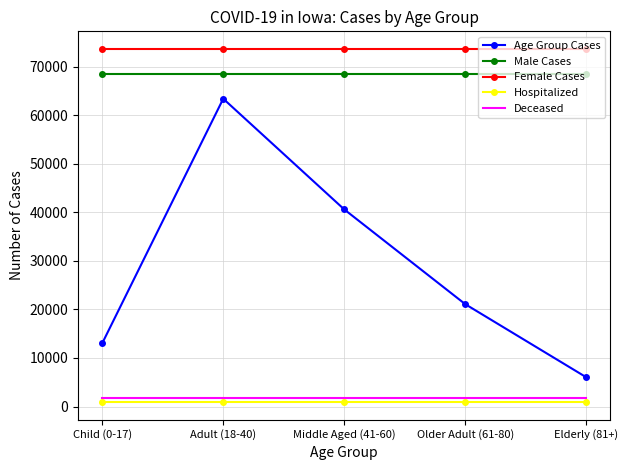

How many interior local peaks does the Age Group Cases series have?

1